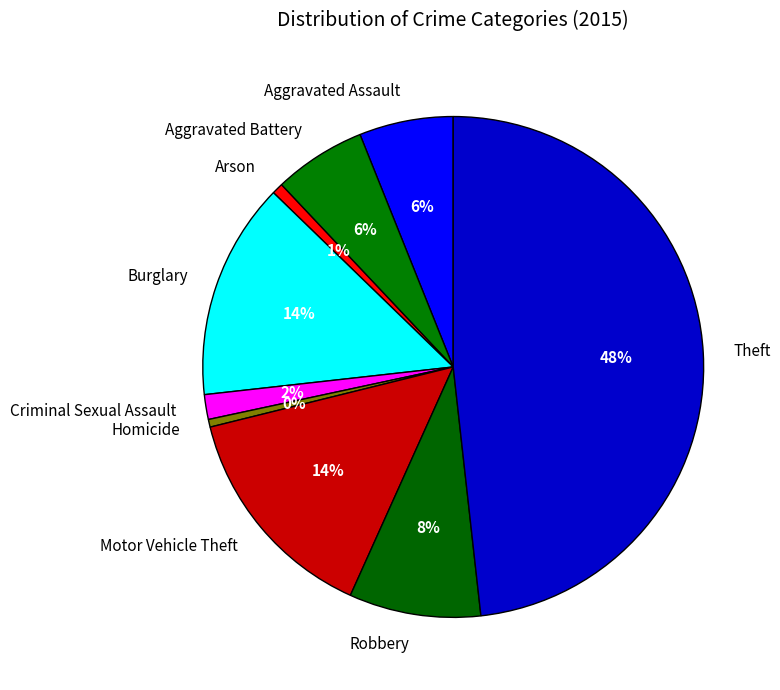

To the nearest percent, what portion does Motor Vehicle Theft represent?

14%